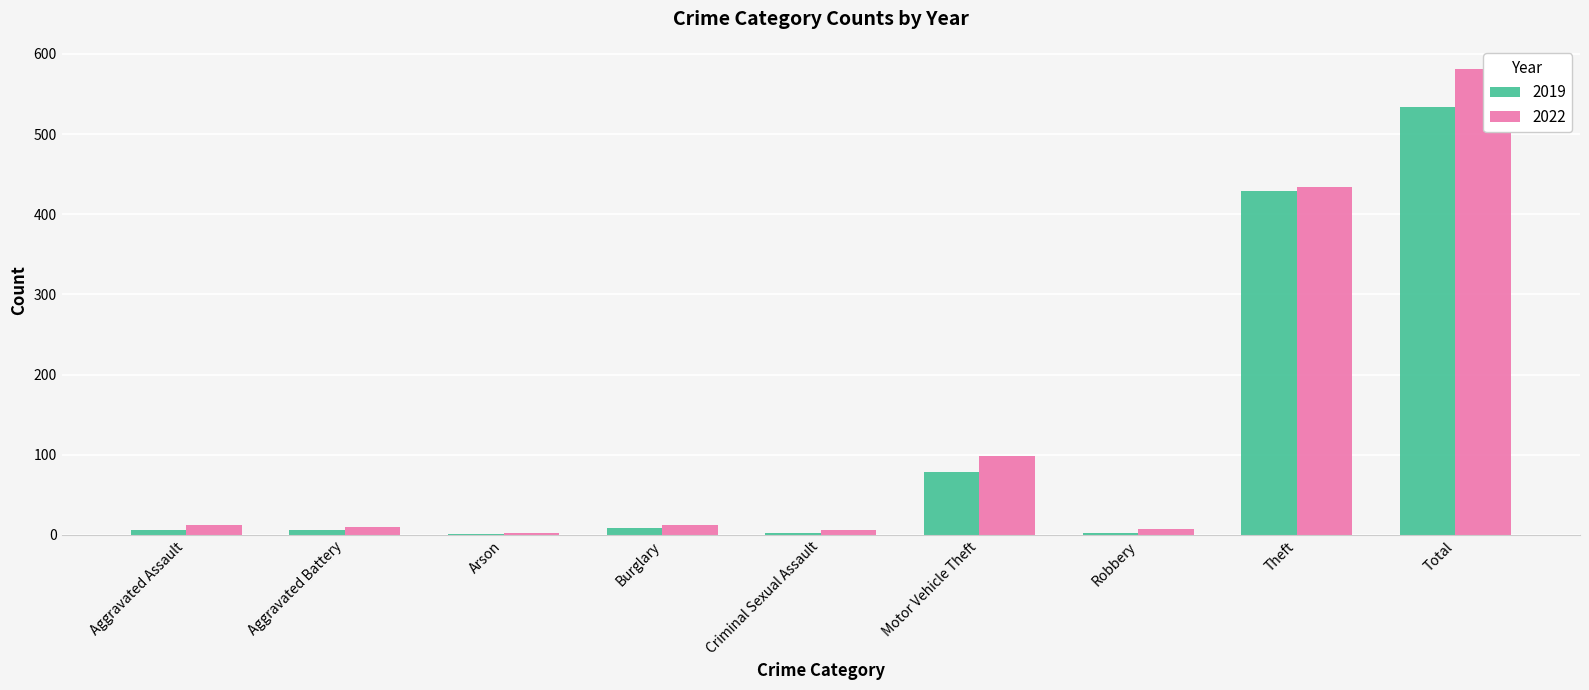

What value does the 2022 series have at Total?

581